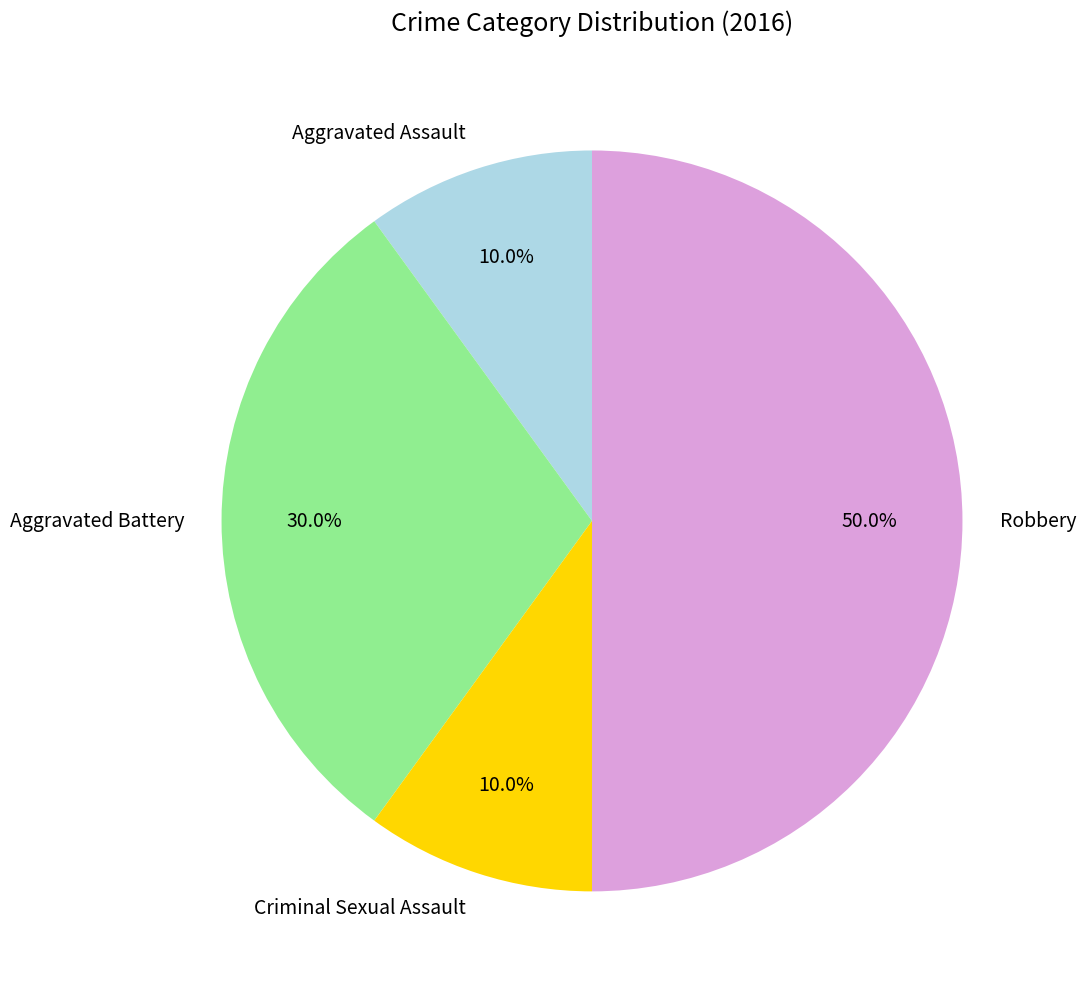

Does Aggravated Battery represent more than half of the total?

No